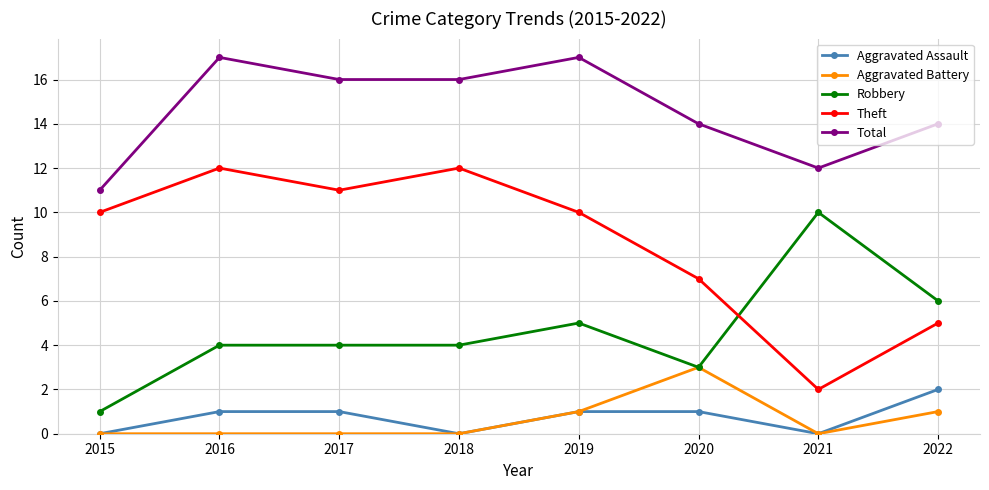

What is the difference between the highest and lowest values at 2020?

13